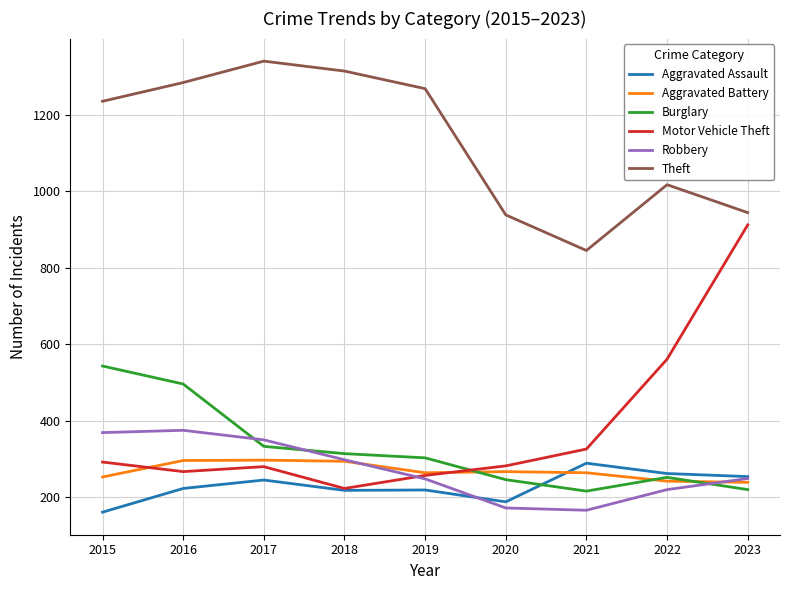

What is the lowest value of the Aggravated Battery series?

239